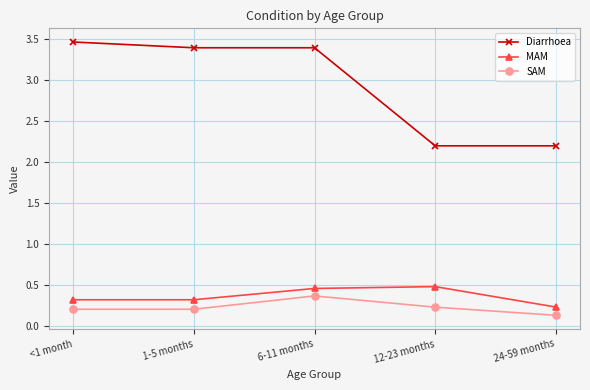

True or false: SAM and MAM intersect in this chart.

False